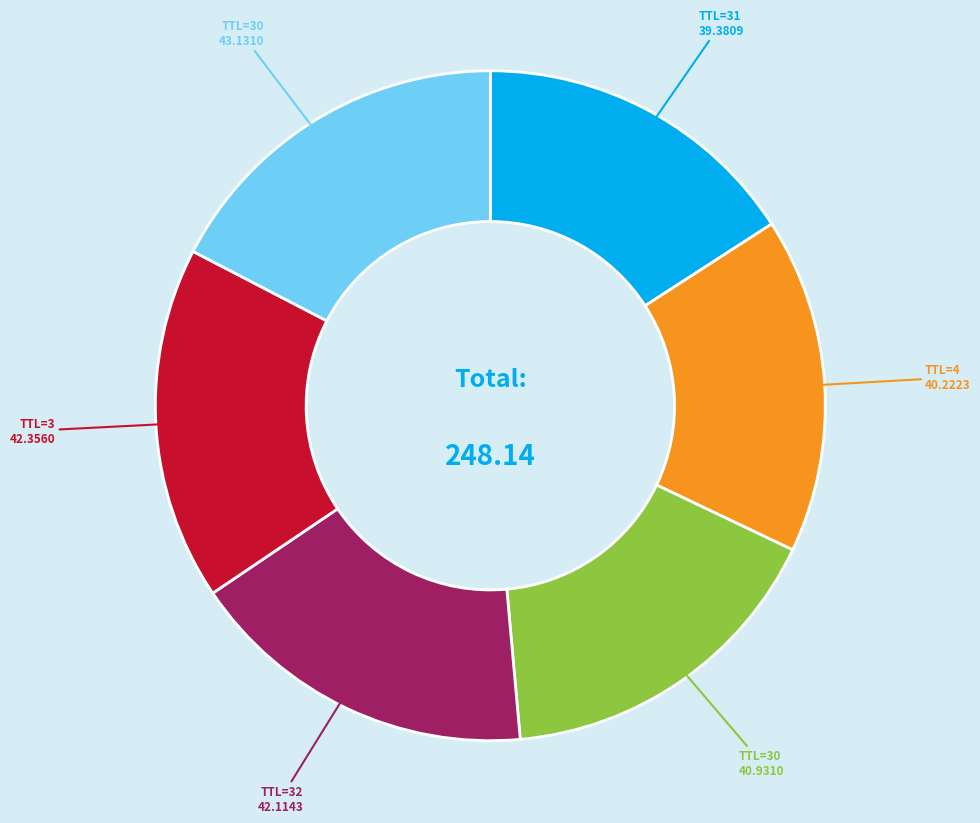

Is there any slice that represents more than half of the pie?

No